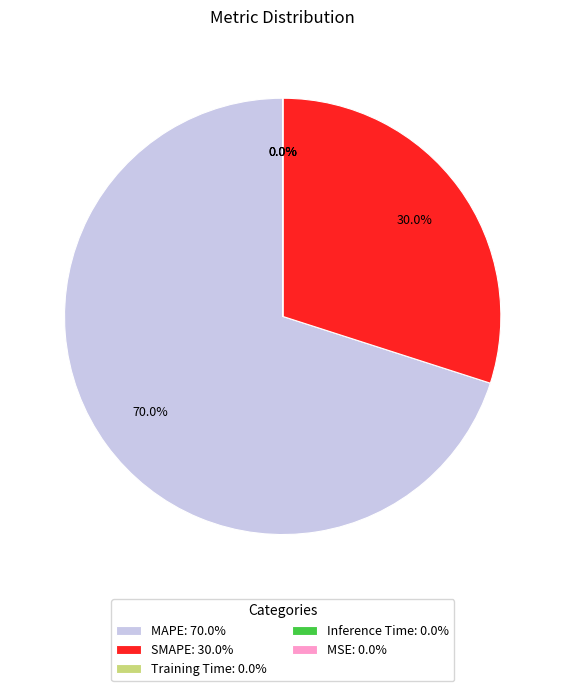

Which category accounts for the majority?

MAPE